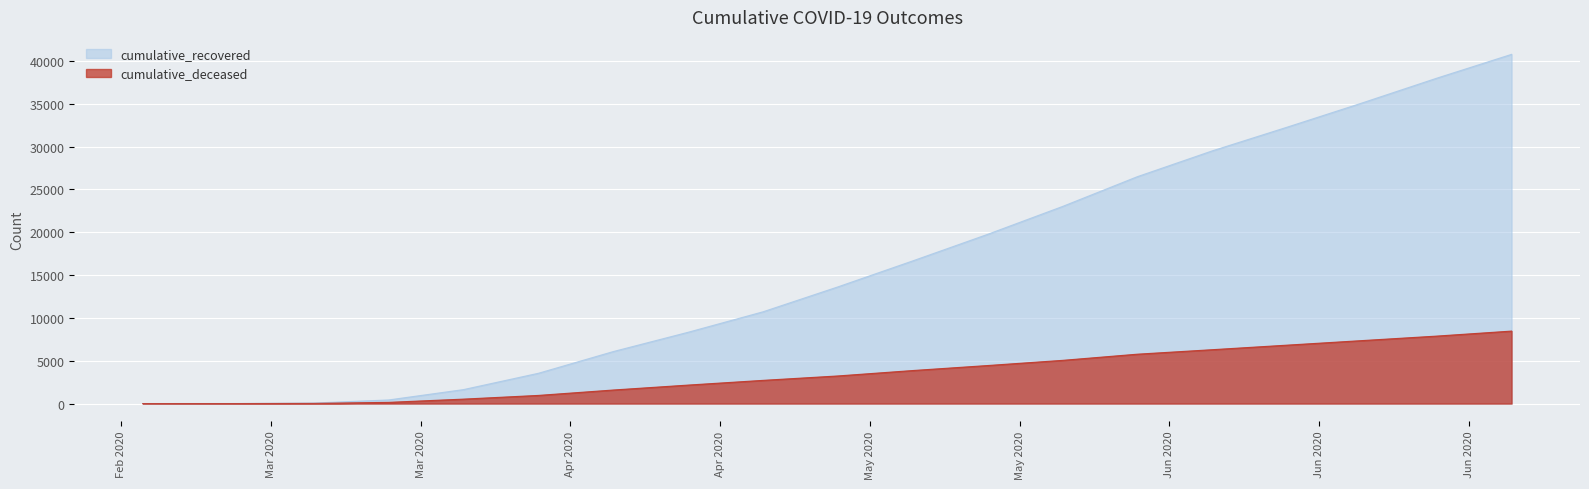

What is the highest value of the cumulative_deceased series?

8464